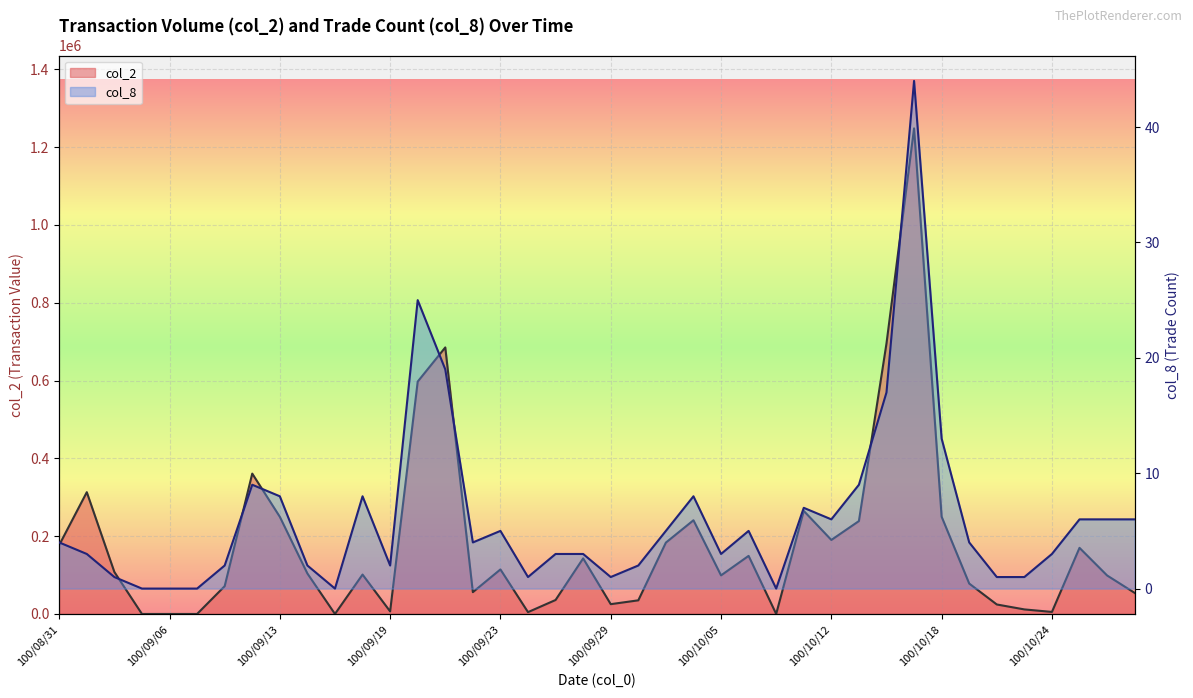

The value of col_2 at 100/09/23 is 114470. True or false?

True